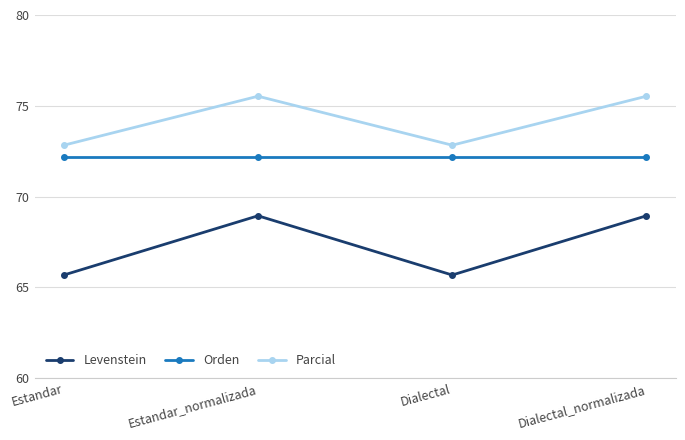

Reading left to right, list all the values displayed in this chart.

Levenstein: 65.7	68.9	65.7	68.9
Orden: 72.2	72.2	72.2	72.2
Parcial: 72.8	75.5	72.8	75.5